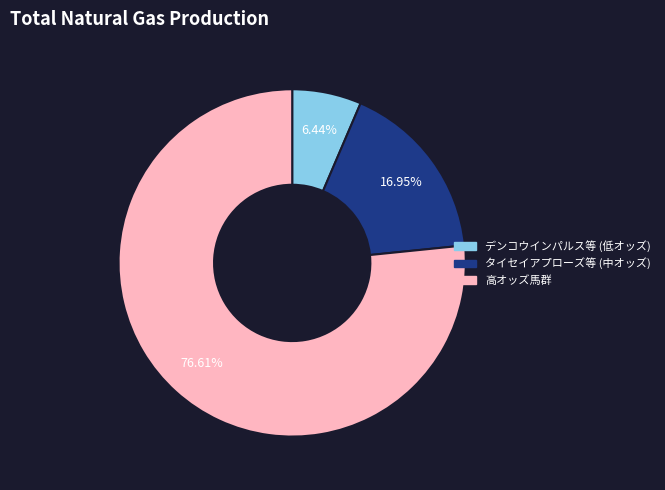

How many segments does this pie chart have?

3